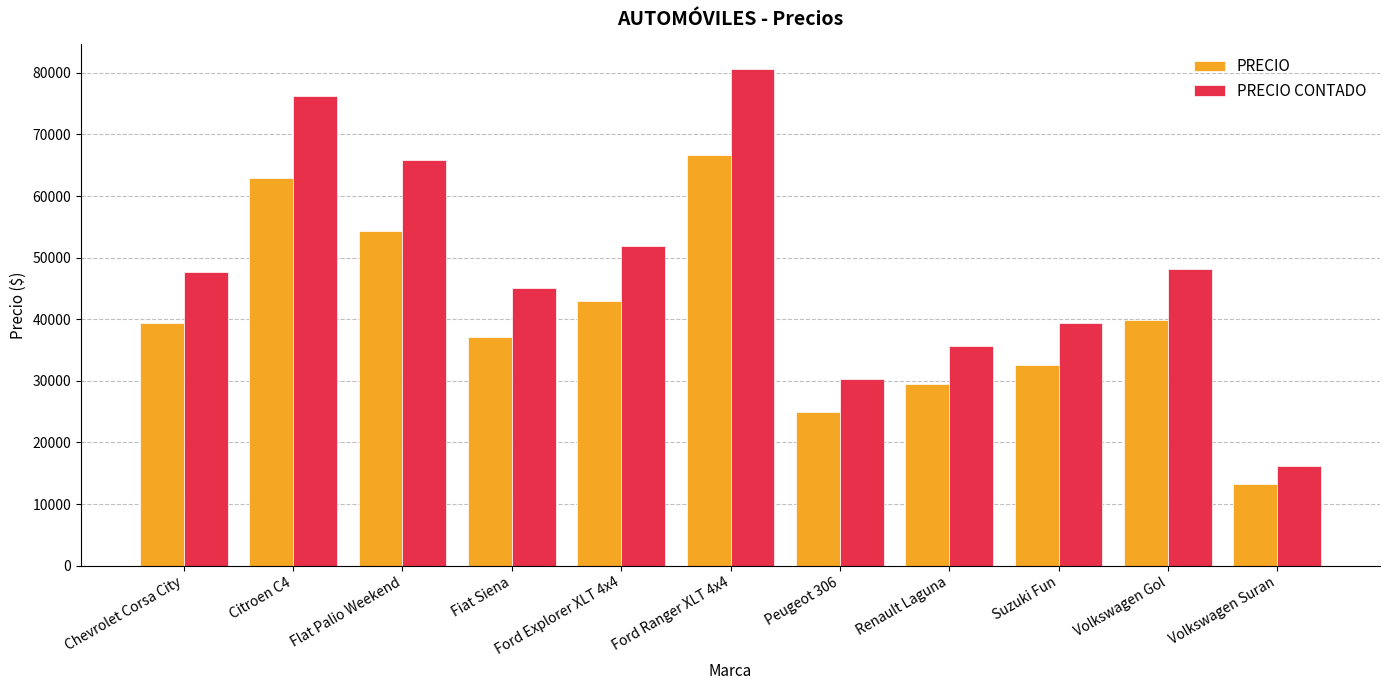

What value does the PRECIO CONTADO series have at Volkswagen Gol?

48158.0